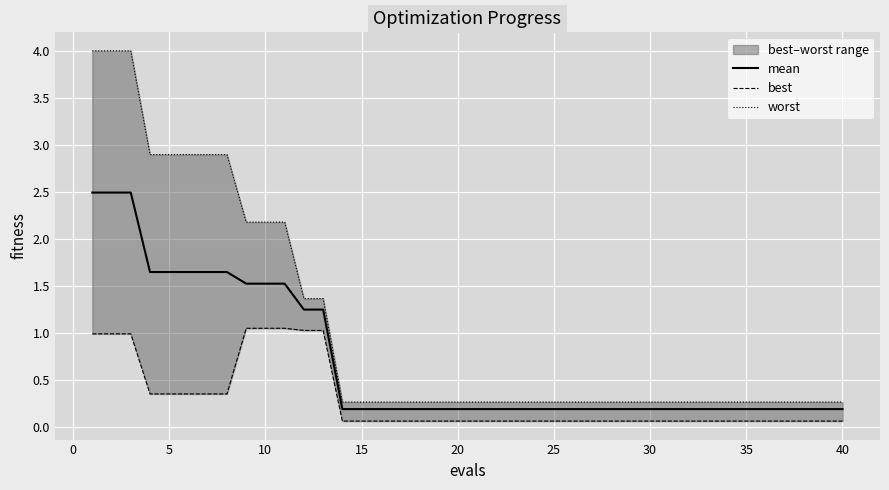

Does the chart display data point markers on the line(s)?

No